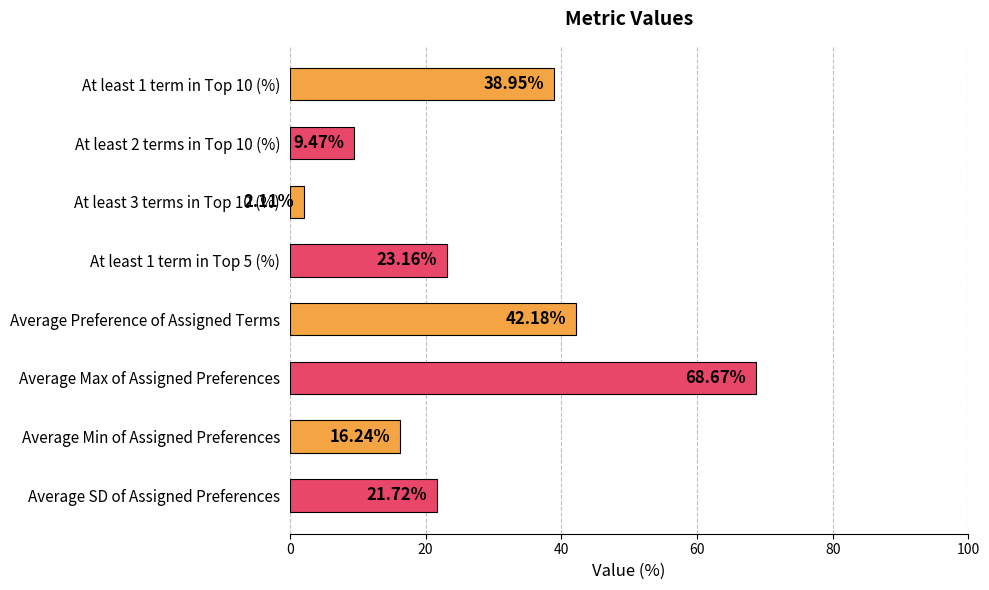

Rank the categories by value from lowest to highest.

At least 3 terms in Top 10 (%), At least 2 terms in Top 10 (%), Average Min of Assigned Preferences, Average SD of Assigned Preferences, At least 1 term in Top 5 (%), At least 1 term in Top 10 (%), Average Preference of Assigned Terms, Average Max of Assigned Preferences